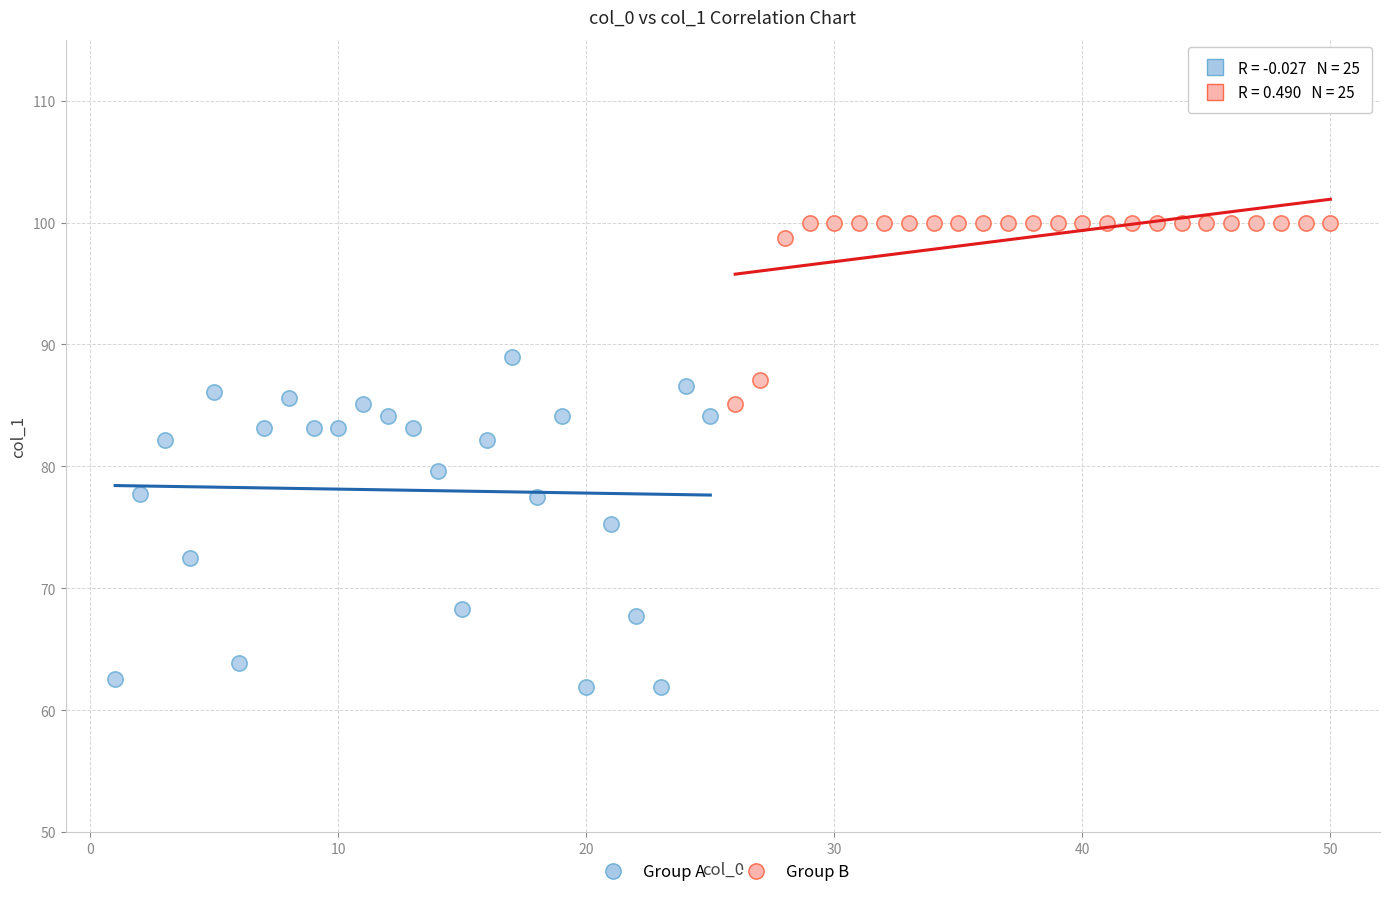

Which series has the widest spread of Y values?

Group A